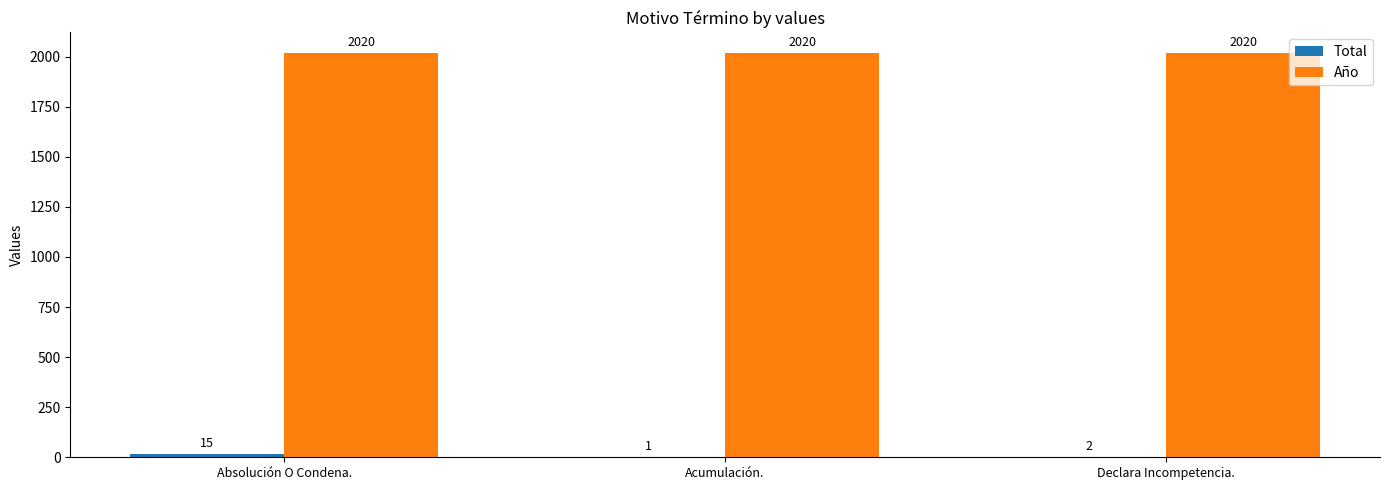

Are the bars horizontal?

No